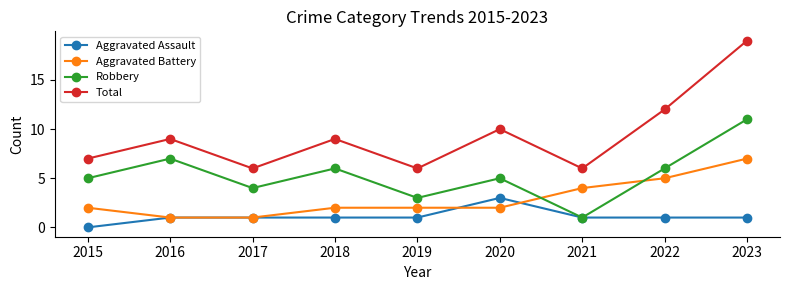

Which series has the largest total across all categories?

Total